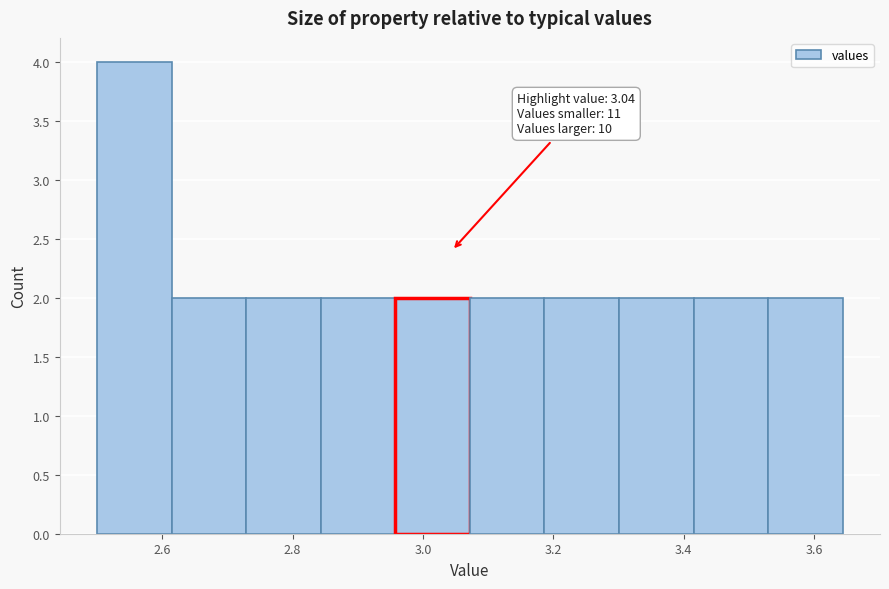

Which range on the x-axis has the tallest bar?

2.50 to 2.62